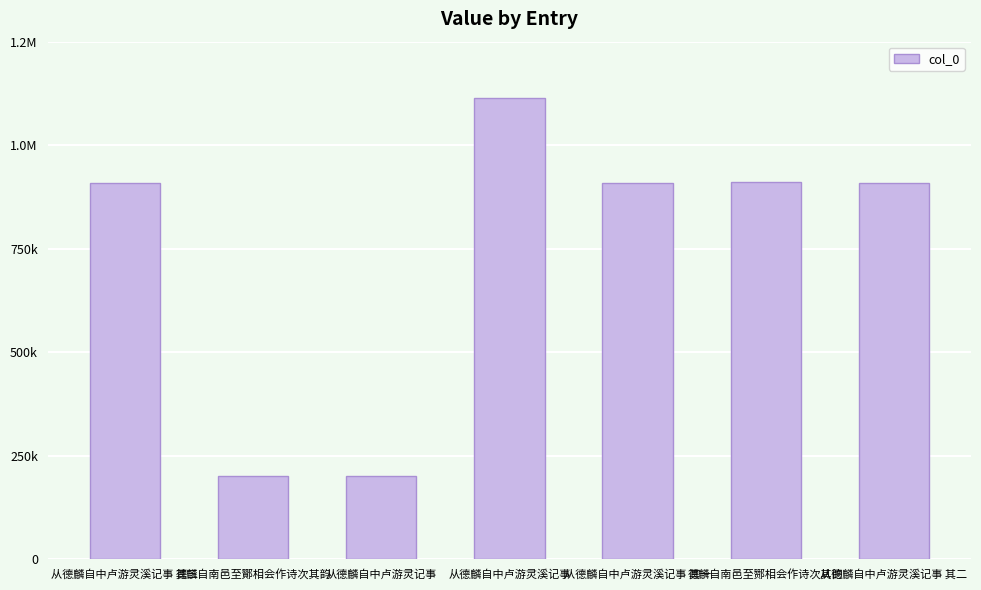

What is the label of the 5th bar from the right?

从德麟自中卢游灵记事